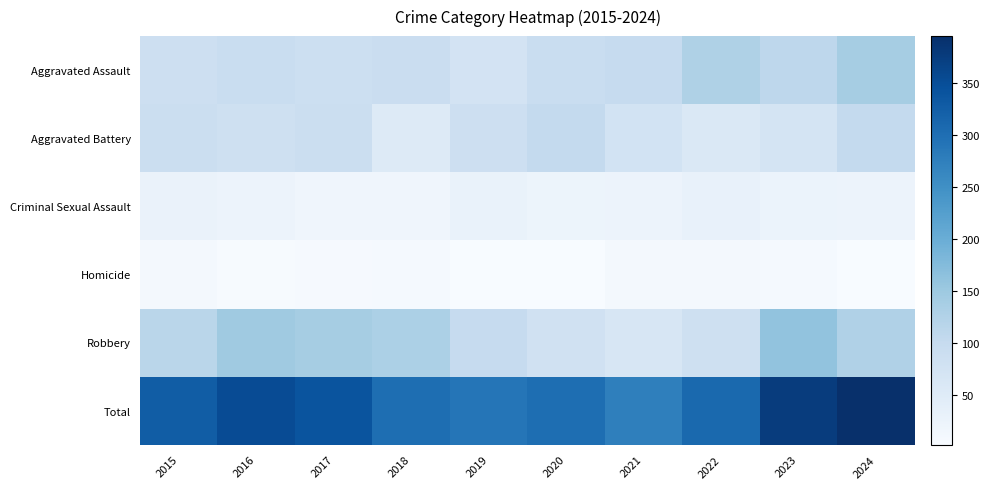

What is the smallest value displayed?

2